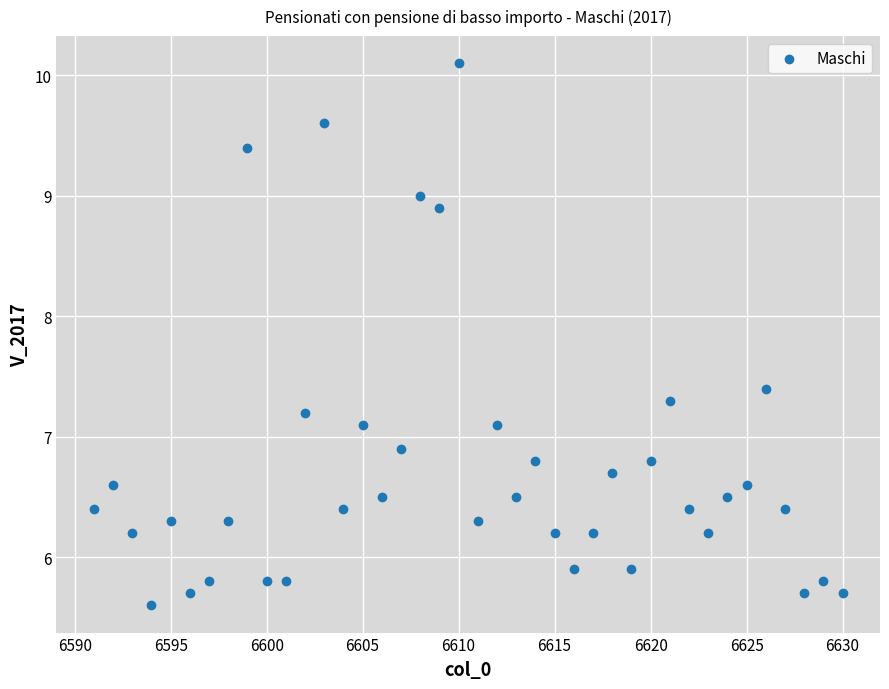

What is the range of Y values (max minus min)?

4.5